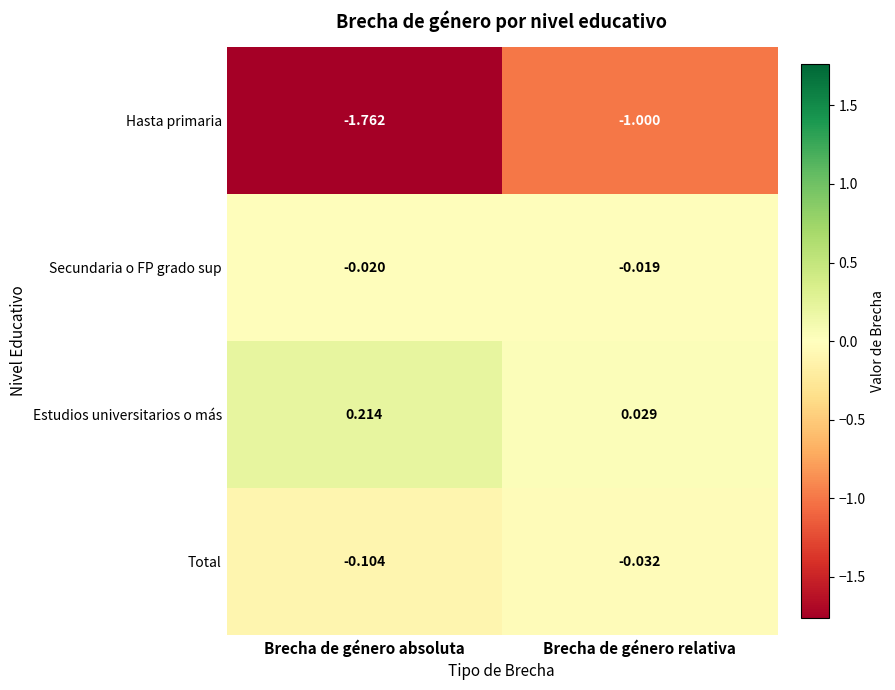

At which category does the chart reach its minimum across all series?

Brecha de género absoluta